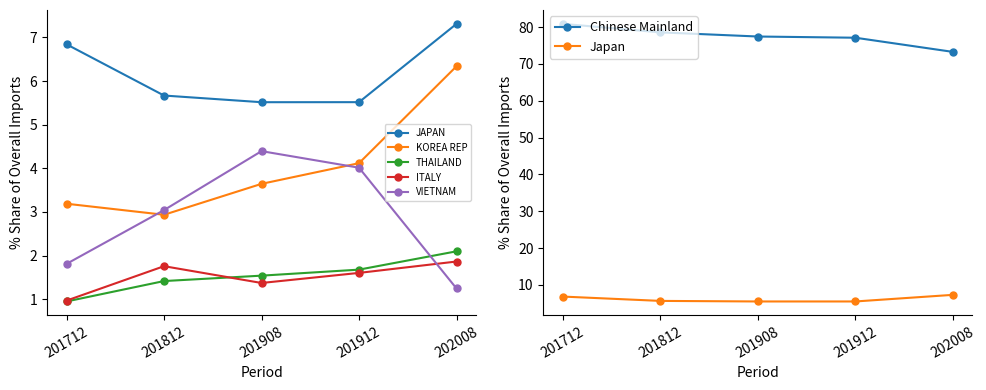

What is the average value of the VIETNAM series?

2.9